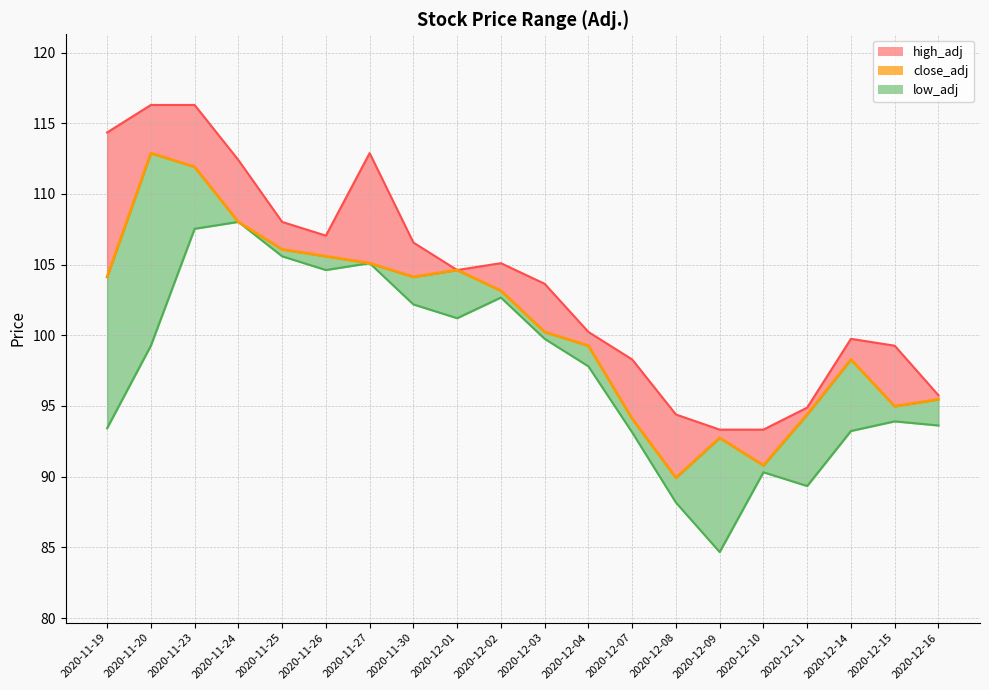

What are all the series names shown in the legend?

high_adj, low_adj, close_adj